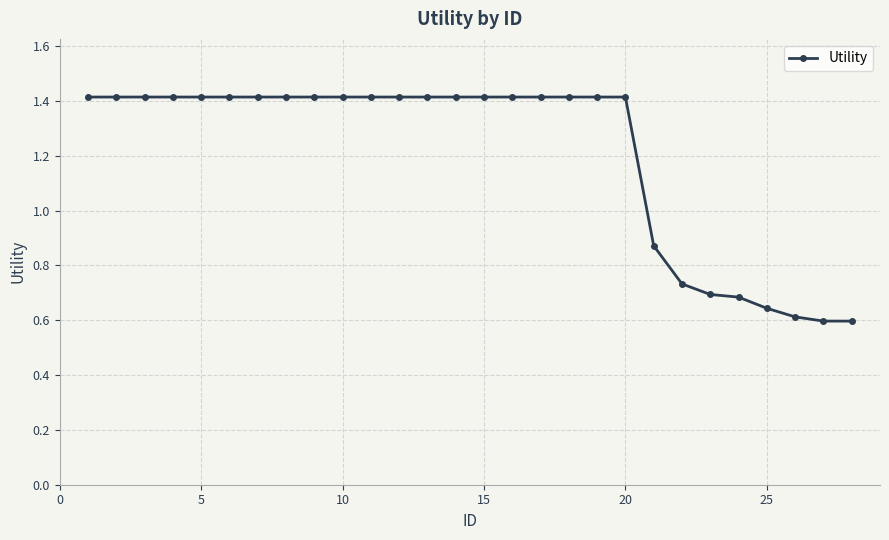

What is the difference between the maximum and minimum values?

0.8